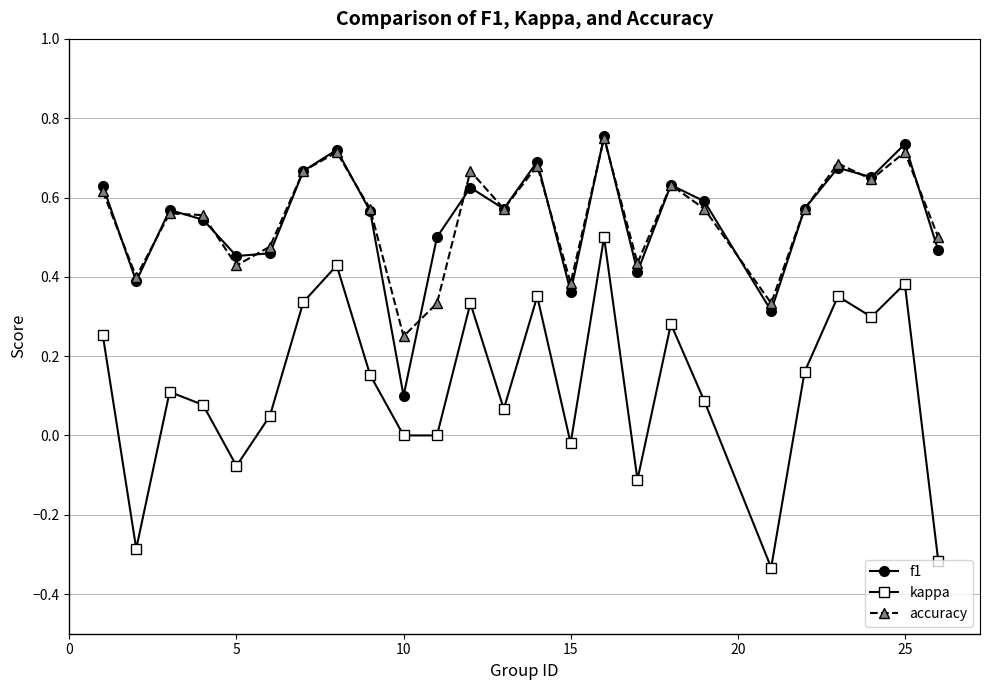

Count the number of categories in the chart.

25